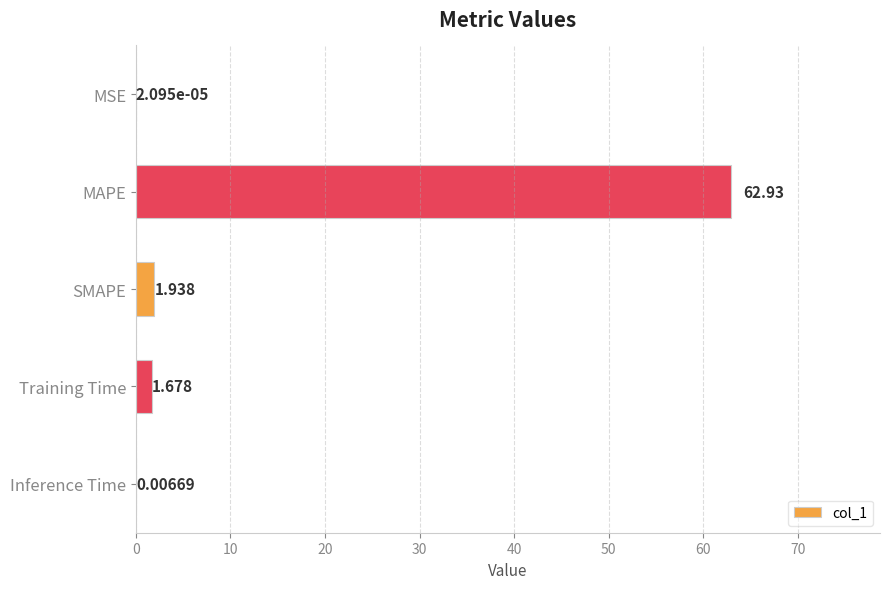

Between MSE and MAPE, which is larger?

MAPE